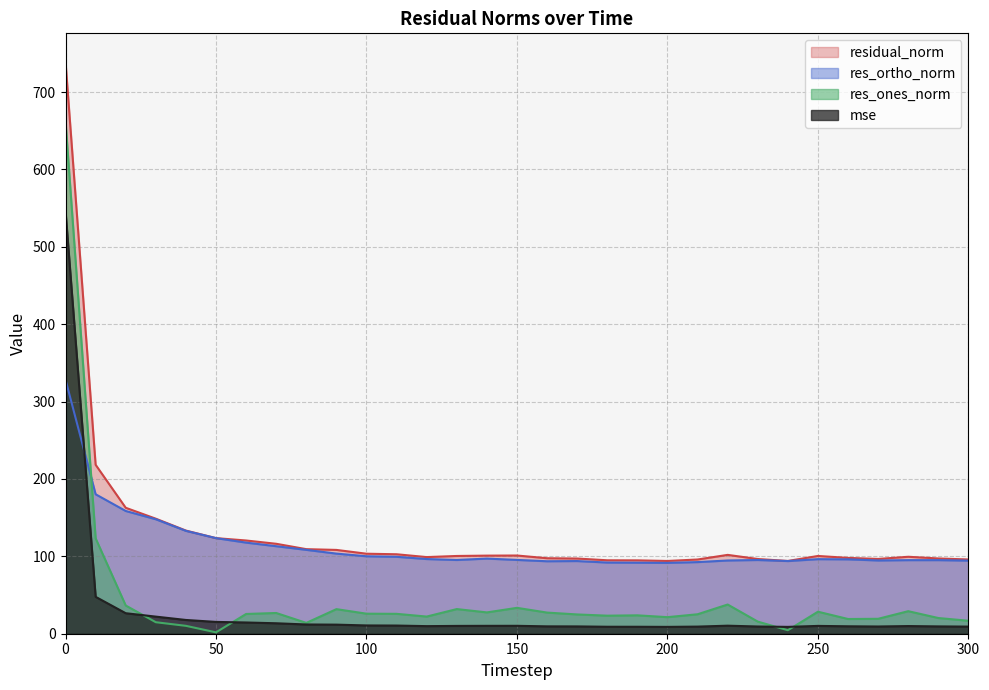

True or false: residual_norm has more than 0 interior local peaks.

True